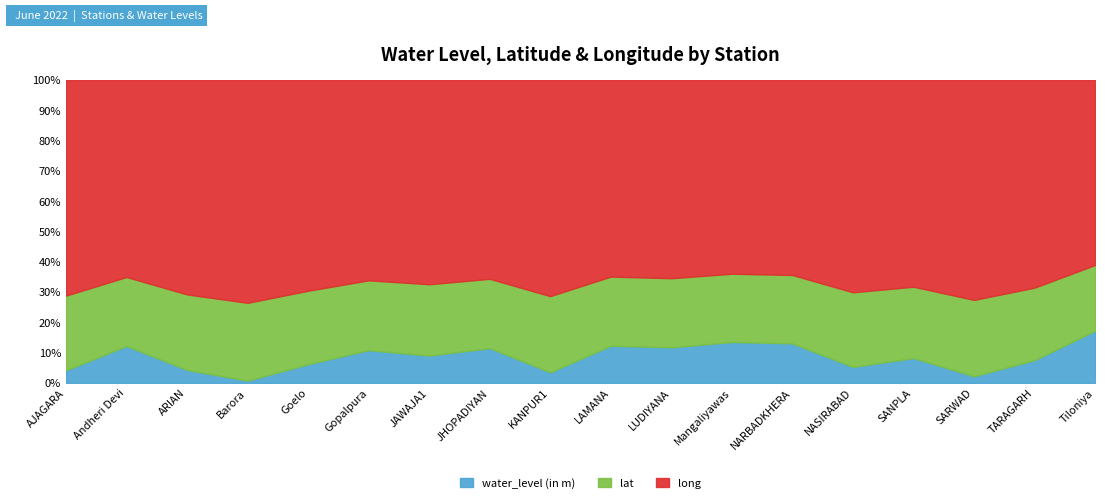

Rank the categories by water_level (in m) value from lowest to highest.

Barora, SARWAD, KANPUR1, AJAGARA, ARIAN, NASIRABAD, Goelo, TARAGARH, SANPLA, JAWAJA1, Gopalpura, JHOPADIYAN, LUDIYANA, Andheri Devi, LAMANA, NARBADKHERA, Mangaliyawas, Tiloniya